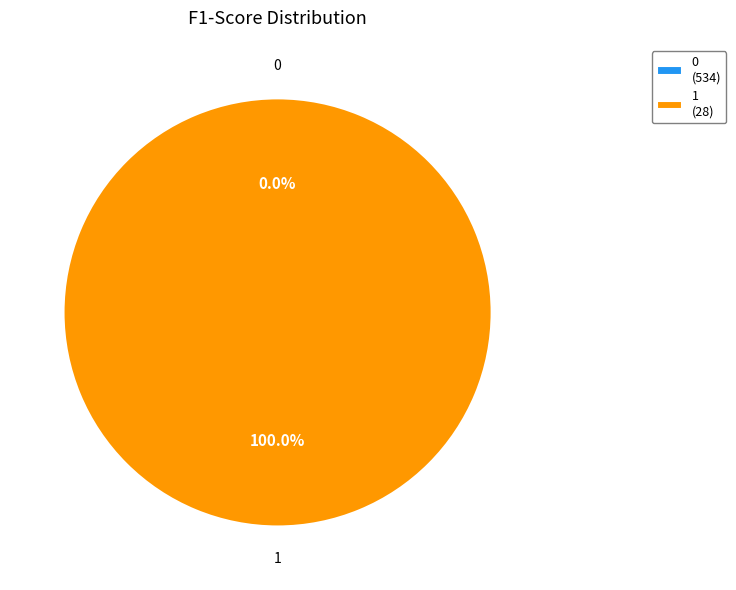

To the nearest percent, what is the combined percentage of 0 and 1?

100%